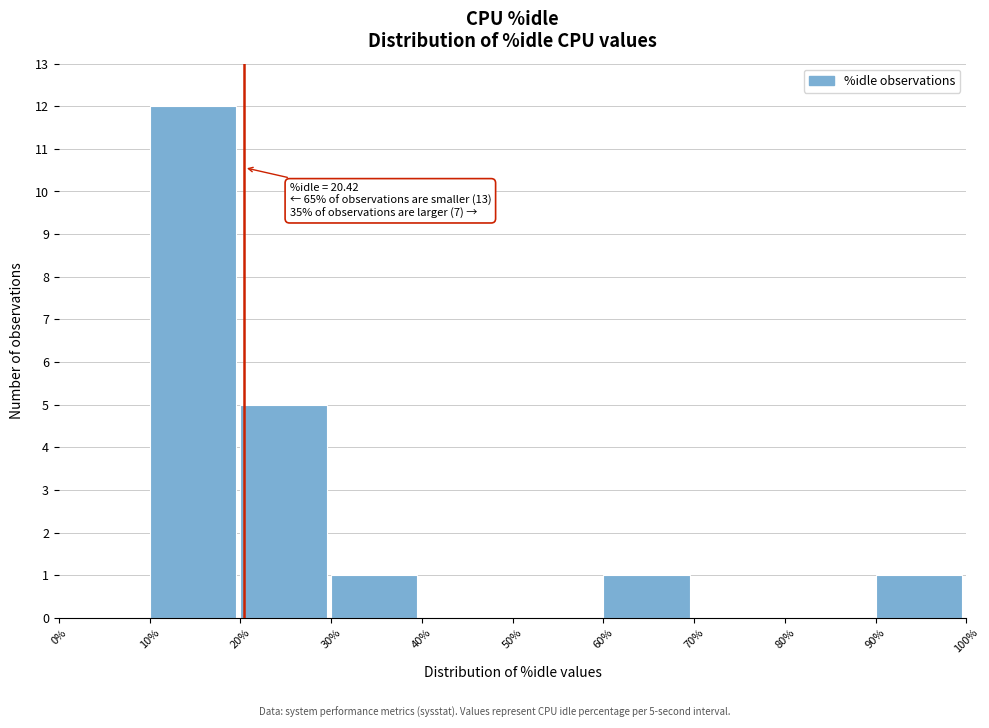

Over which range of the x-axis is the bar tallest?

10% to 20%